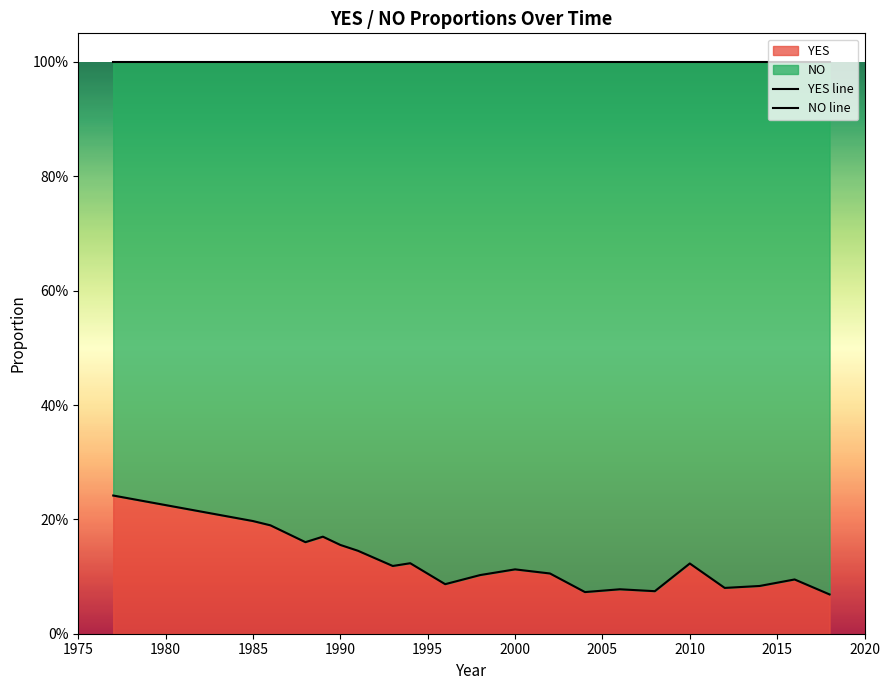

The NO line series shows 1.0 at 2005. True or false?

True